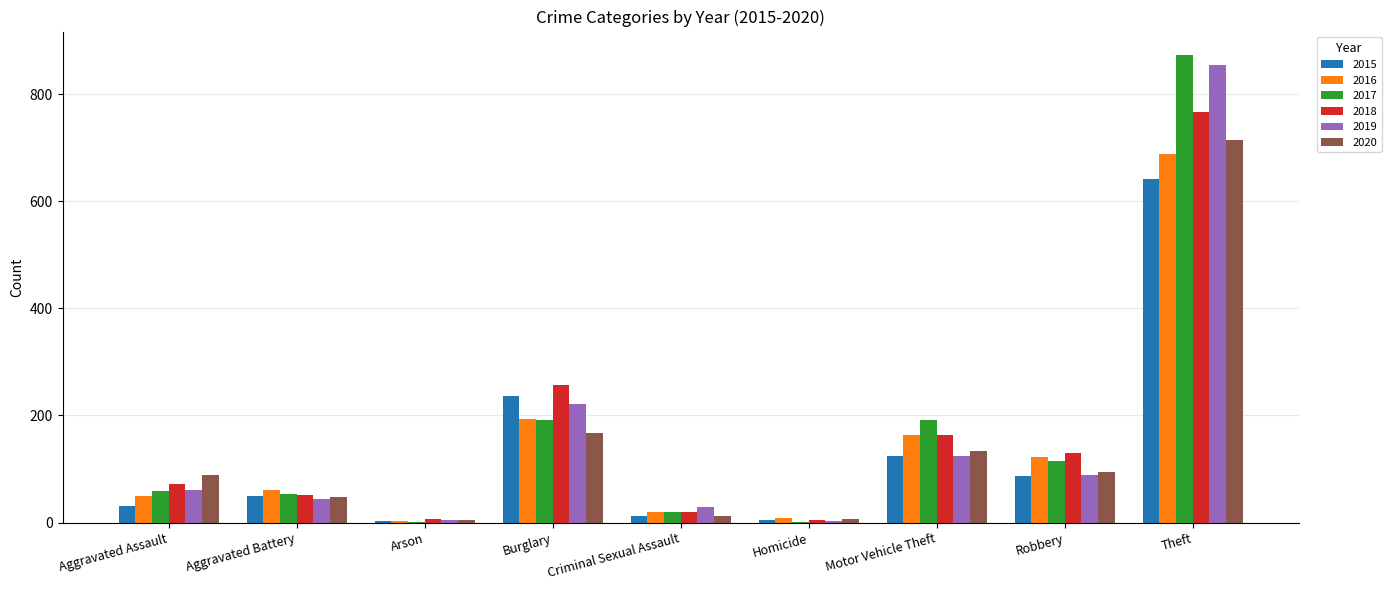

At which label is 2015 closest to 322?

Burglary